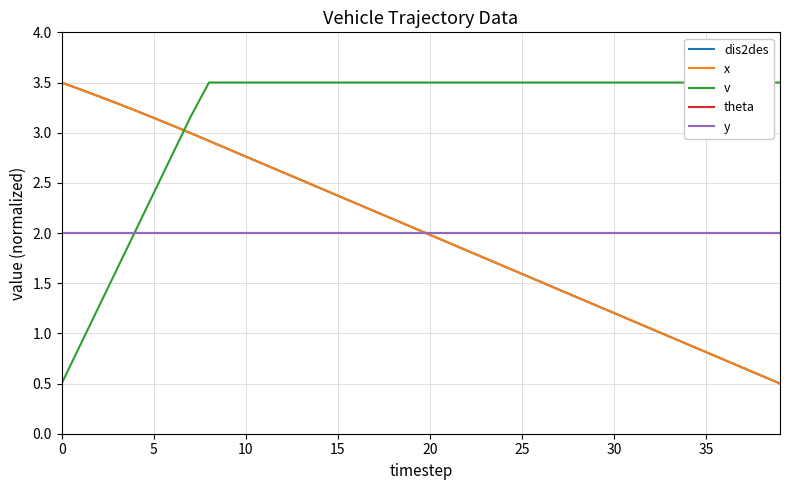

Reading right to left, extract all data points from this chart.

dis2des: 0.5	0.6	0.7	0.7	0.8	0.9	1.0	1.0	1.1	1.2	1.3	1.4	1.4	1.5	1.6	1.7	1.7	1.8	1.9	2.0	2.1	2.1	2.2	2.3	2.4	2.5	2.5	2.6	2.7	2.8	2.8	2.9	3.0	3.1	3.1	3.2	3.3	3.4	3.4	3.5
x: 0.5	0.6	0.7	0.7	0.8	0.9	1.0	1.0	1.1	1.2	1.3	1.4	1.4	1.5	1.6	1.7	1.7	1.8	1.9	2.0	2.1	2.1	2.2	2.3	2.4	2.4	2.5	2.6	2.7	2.8	2.8	2.9	3.0	3.1	3.1	3.2	3.3	3.4	3.4	3.5
v: 3.5	3.5	3.5	3.5	3.5	3.5	3.5	3.5	3.5	3.5	3.5	3.5	3.5	3.5	3.5	3.5	3.5	3.5	3.5	3.5	3.5	3.5	3.5	3.5	3.5	3.5	3.5	3.5	3.5	3.5	3.5	3.5	3.2	2.8	2.4	2.0	1.6	1.3	0.9	0.5
theta: 2.0	2.0	2.0	2.0	2.0	2.0	2.0	2.0	2.0	2.0	2.0	2.0	2.0	2.0	2.0	2.0	2.0	2.0	2.0	2.0	2.0	2.0	2.0	2.0	2.0	2.0	2.0	2.0	2.0	2.0	2.0	2.0	2.0	2.0	2.0	2.0	2.0	2.0	2.0	2.0
y: 2.0	2.0	2.0	2.0	2.0	2.0	2.0	2.0	2.0	2.0	2.0	2.0	2.0	2.0	2.0	2.0	2.0	2.0	2.0	2.0	2.0	2.0	2.0	2.0	2.0	2.0	2.0	2.0	2.0	2.0	2.0	2.0	2.0	2.0	2.0	2.0	2.0	2.0	2.0	2.0